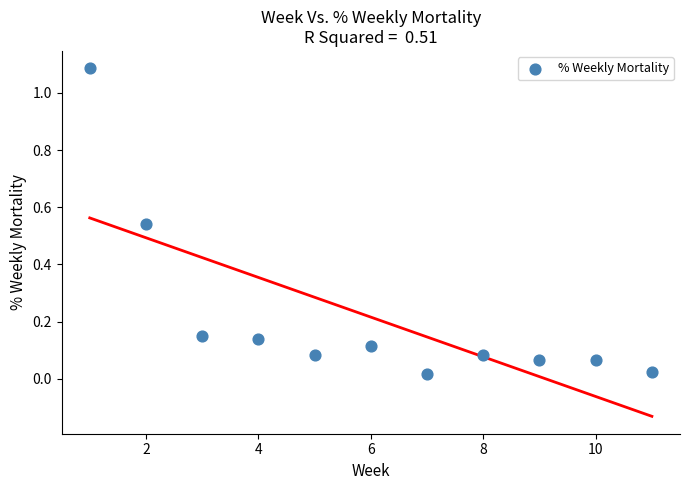

What is the range of X values (max minus min)?

10.0